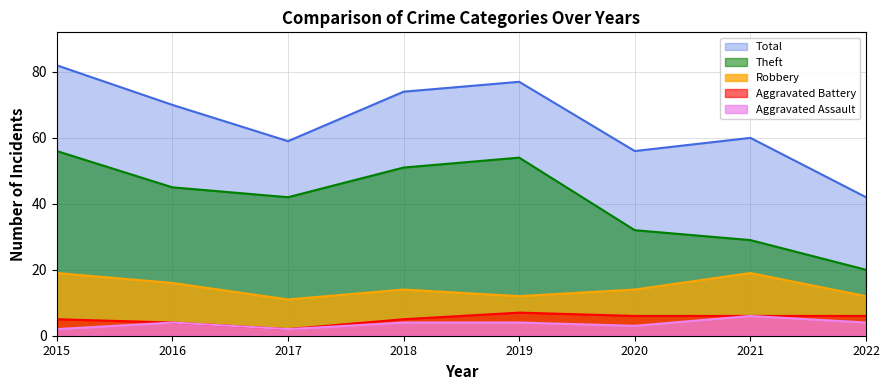

List the labels in order of Total value, largest first.

2015, 2019, 2018, 2016, 2021, 2017, 2020, 2022